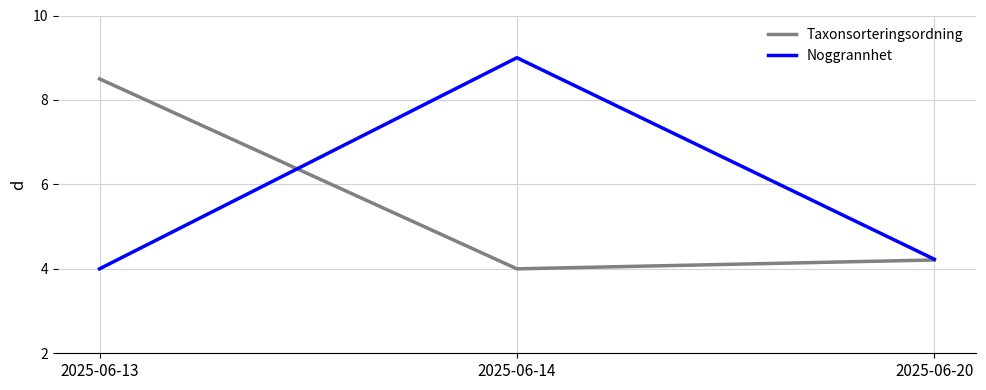

Count the number of data series in this chart.

2